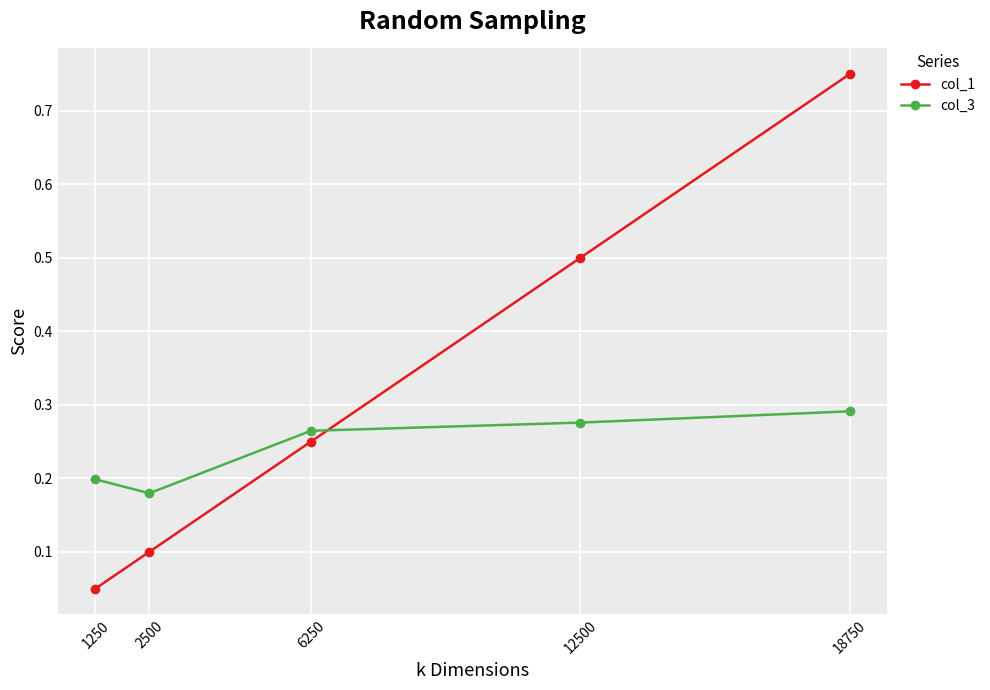

What is the value of the col_1 point at the 4th from the left?

0.5